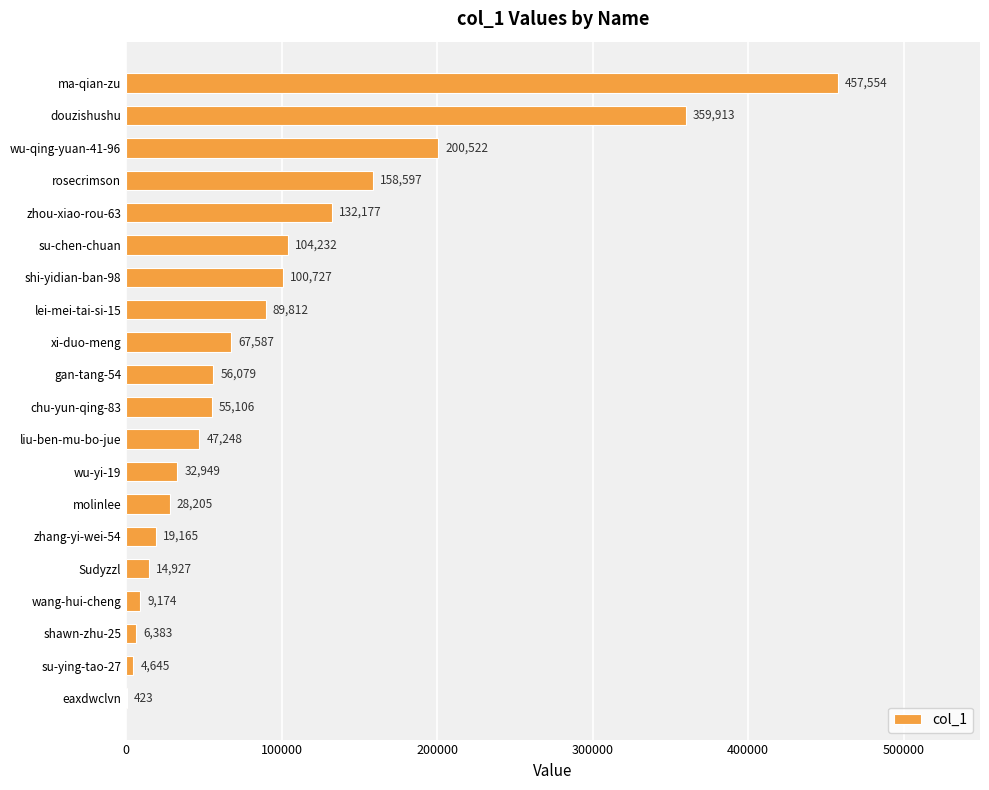

Is it true that the value at wu-yi-19 is 53596?

False